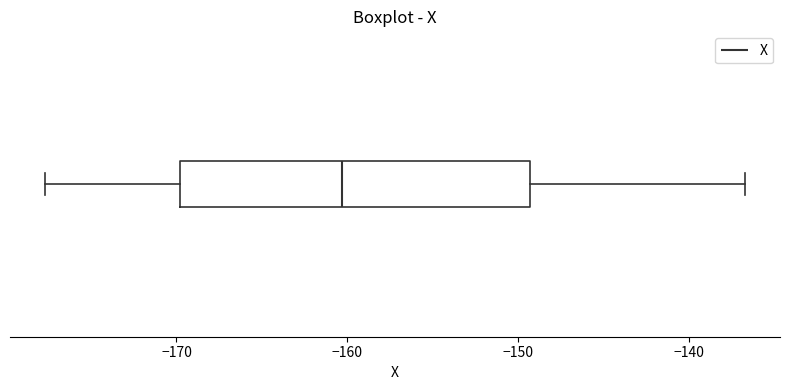

Where does the median line of the box sit on the x-axis? The values are not printed on the chart, so give them approximately, as read against the axis.

-160